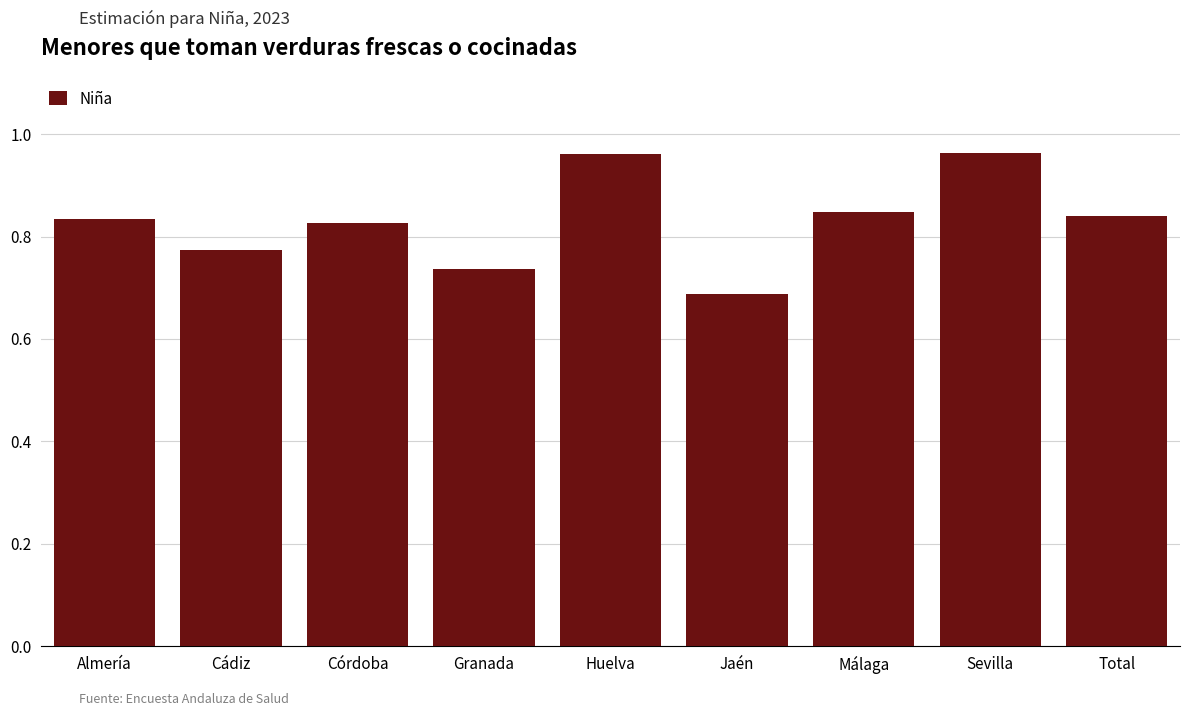

What is the difference between the maximum and minimum values?

0.3